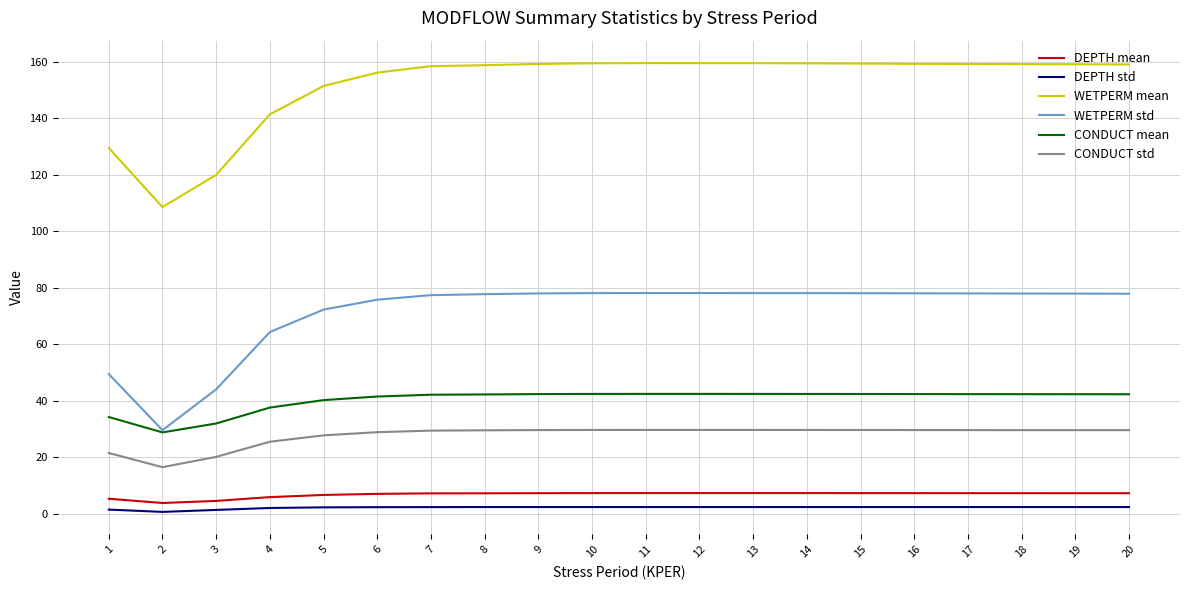

True or false: WETPERM mean and DEPTH mean intersect in this chart.

False